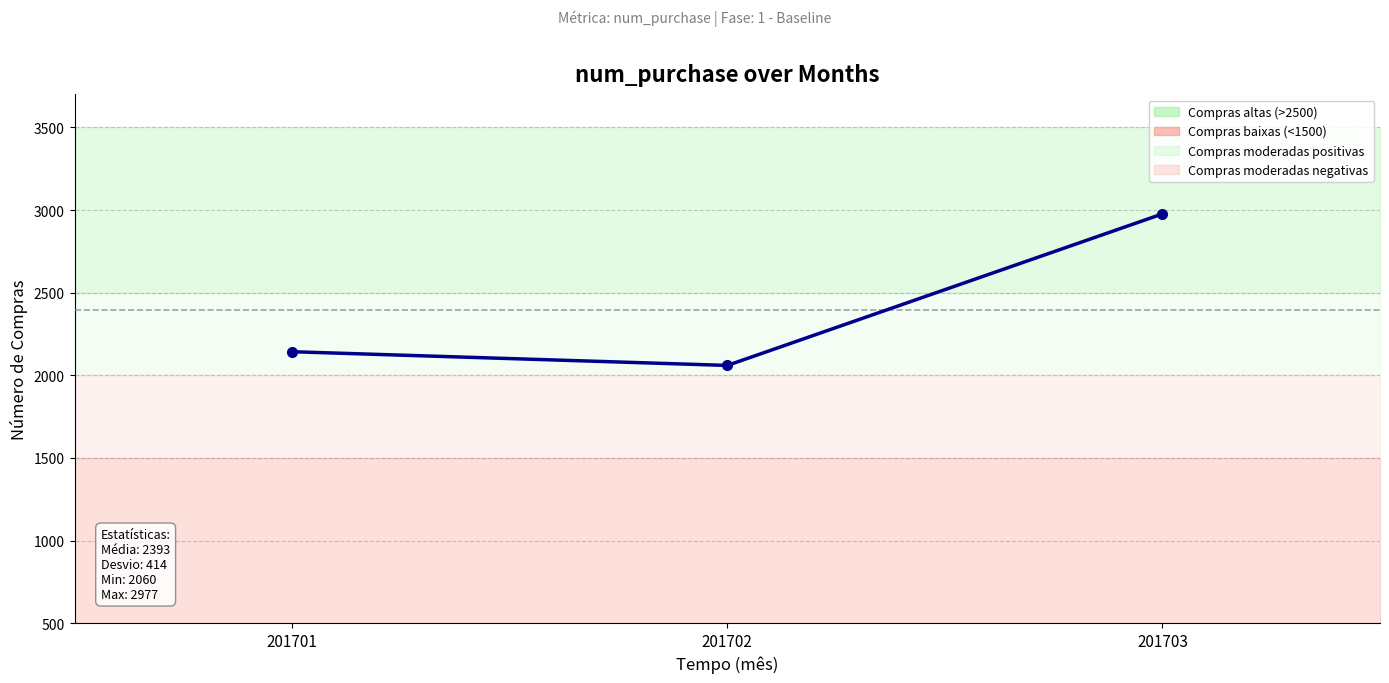

What is the sum of all values?

7180